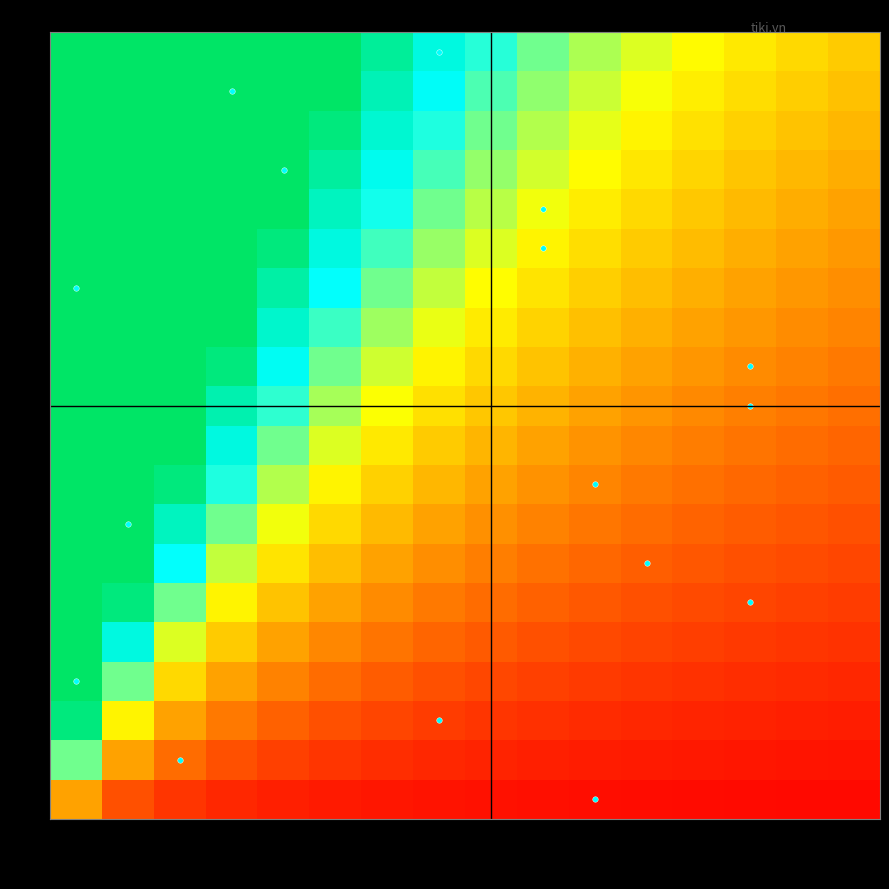

At which category does the chart reach its minimum across all series?

320000